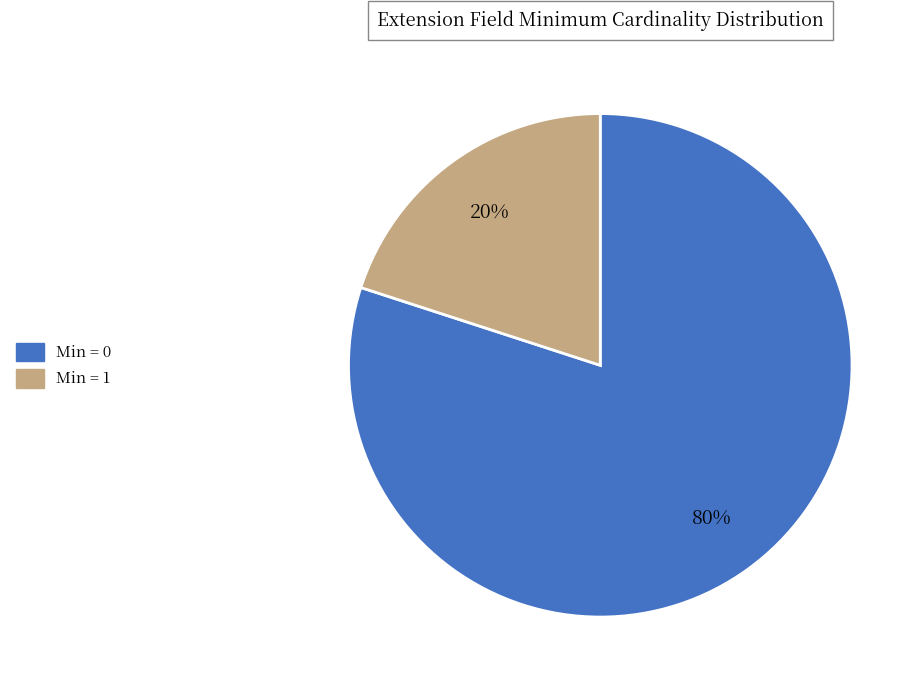

Is there any slice that represents more than half of the pie?

Yes